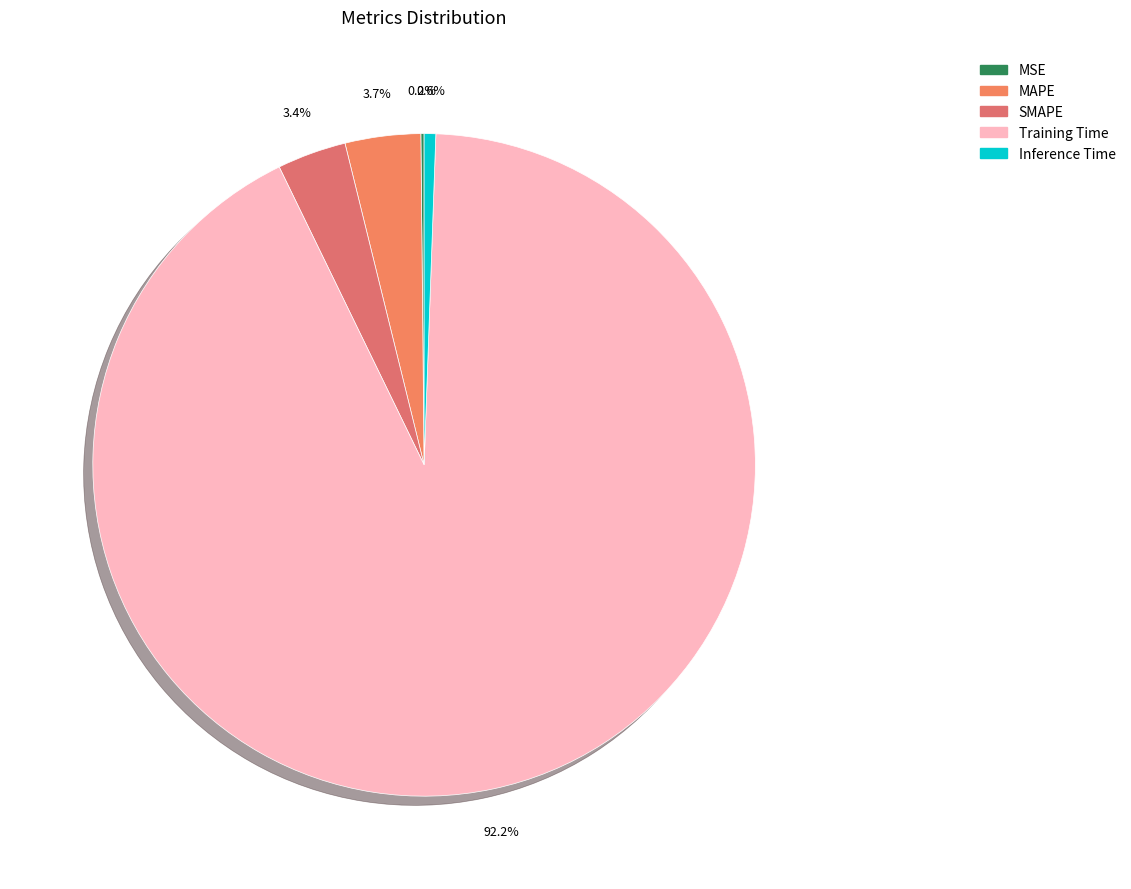

Is the sum of MSE and Inference Time greater than half?

No